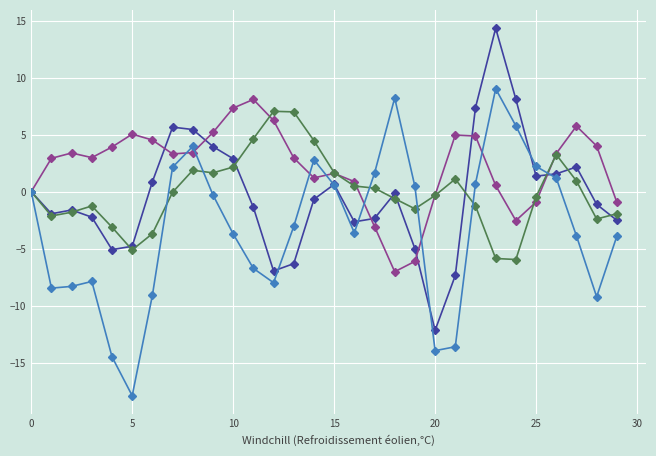

What is the smallest value displayed?

-17.9